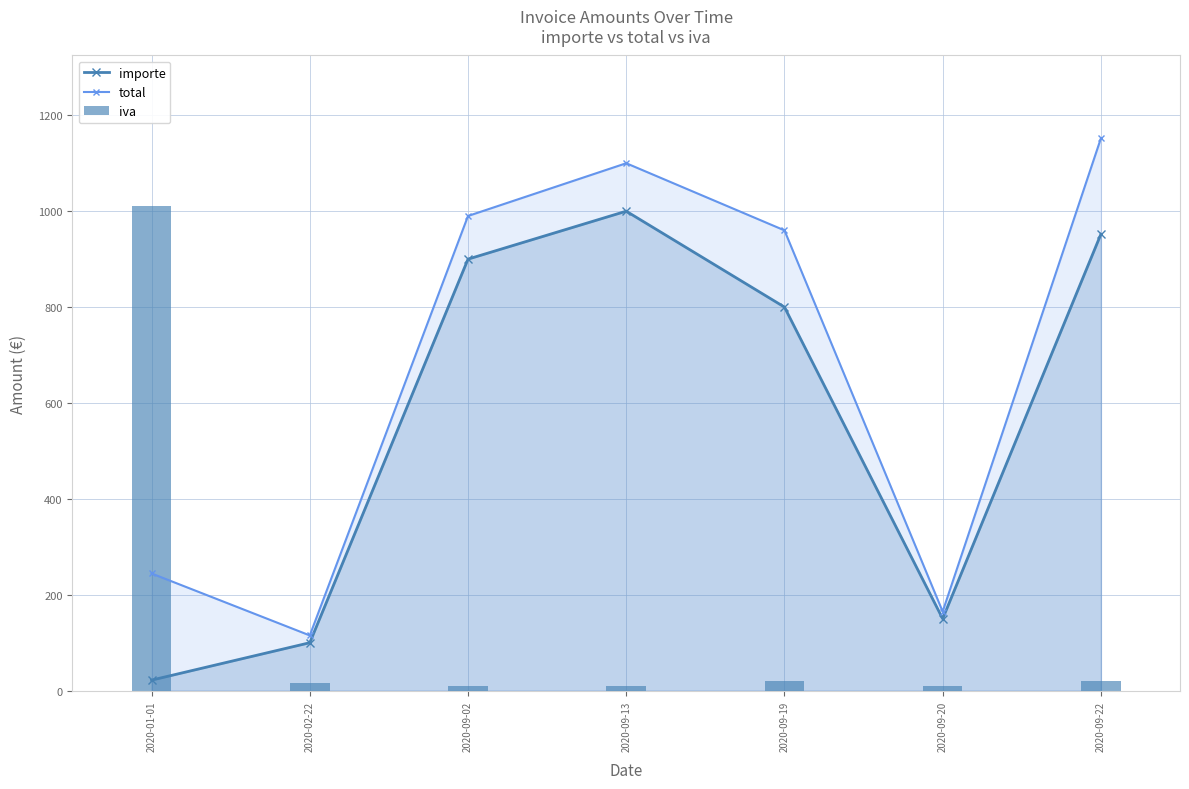

What is the minimum value for iva?

10.0